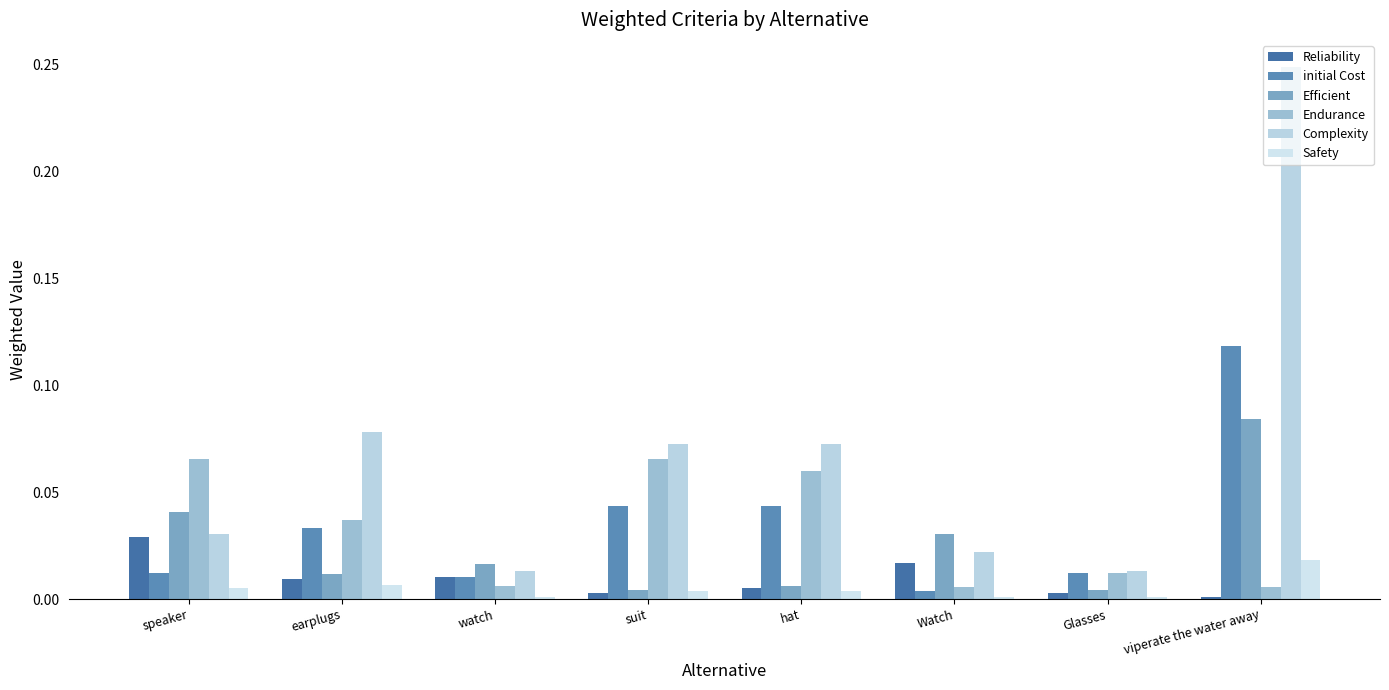

What is the total value across all series at earplugs?

0.2